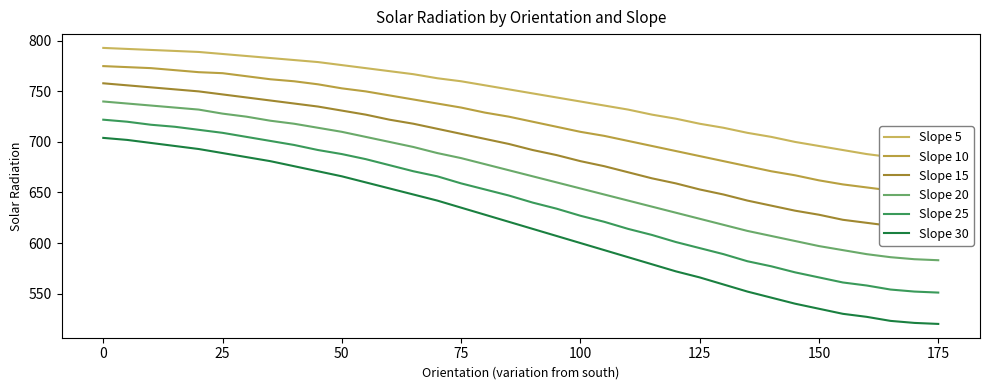

Rank the series by their maximum value, from lowest to highest.

Slope 30, Slope 25, Slope 20, Slope 15, Slope 10, Slope 5